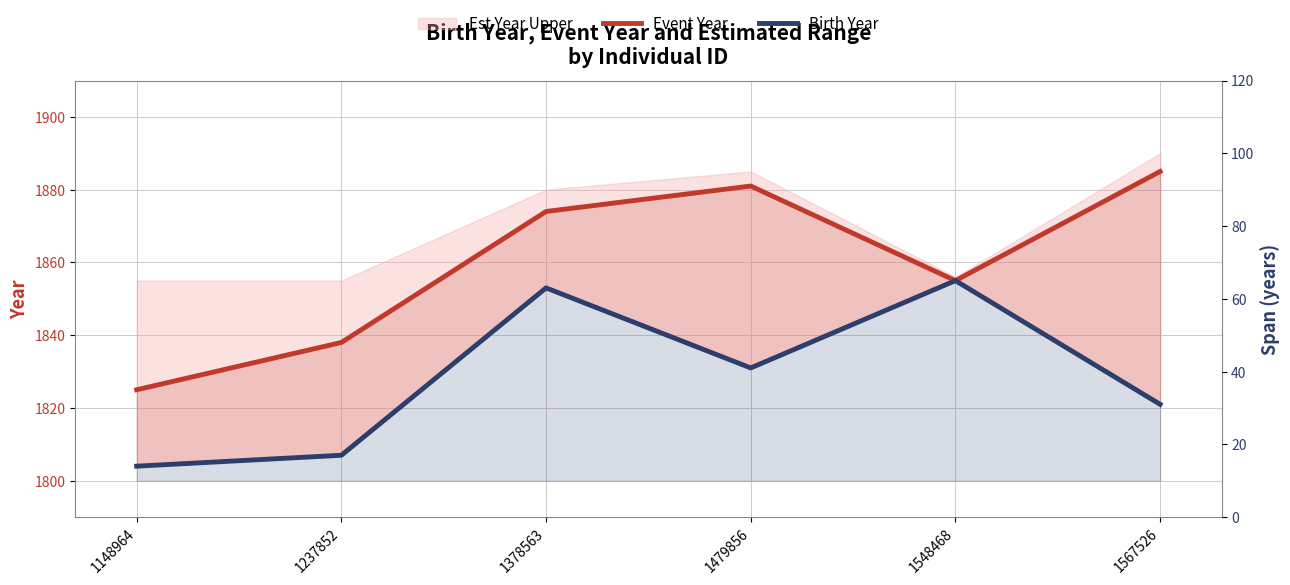

Is it true that Birth Year equals 1853 at 1378563?

True